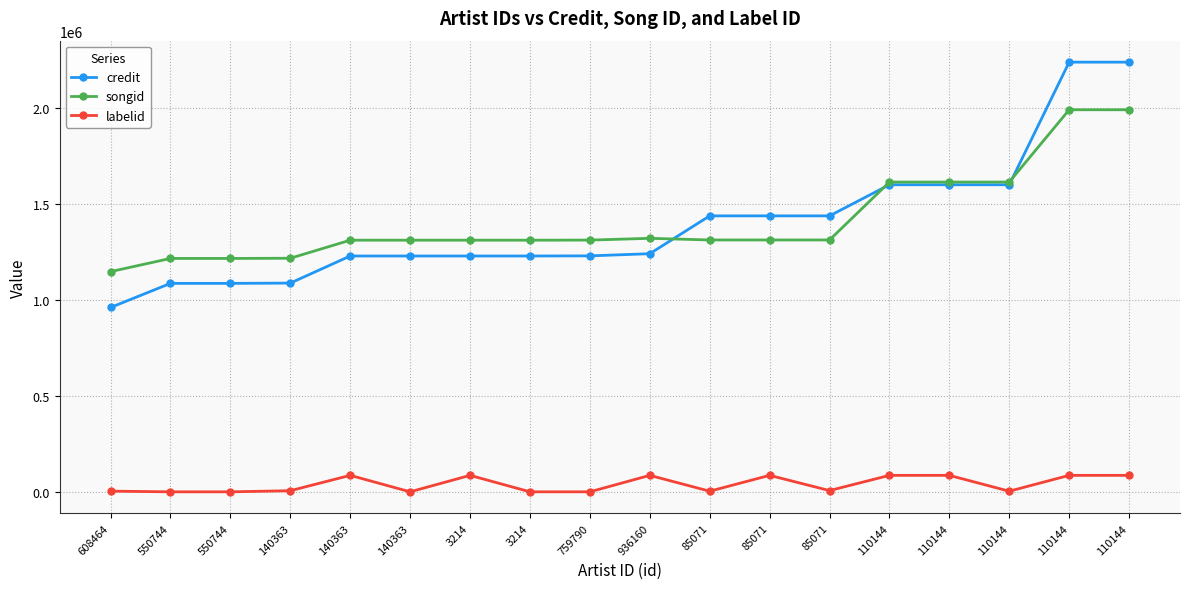

Reading left to right, transcribe all the data shown in this chart.

credit: 959905	1085405	1085405	1086879	1227965	1227965	1227965	1227965	1228632	1239915	1436898	1436898	1436898	1598895	1598895	1598895	2237304	2237304
songid: 1146709	1215226	1215226	1216294	1310252	1310252	1310252	1310252	1310780	1320033	1311384	1311384	1311384	1613003	1613003	1613003	1989359	1989359
labelid: 3590	13	13	5841	85793	76	85793	76	13	85793	3267	85793	6570	85793	85793	3267	85793	85793